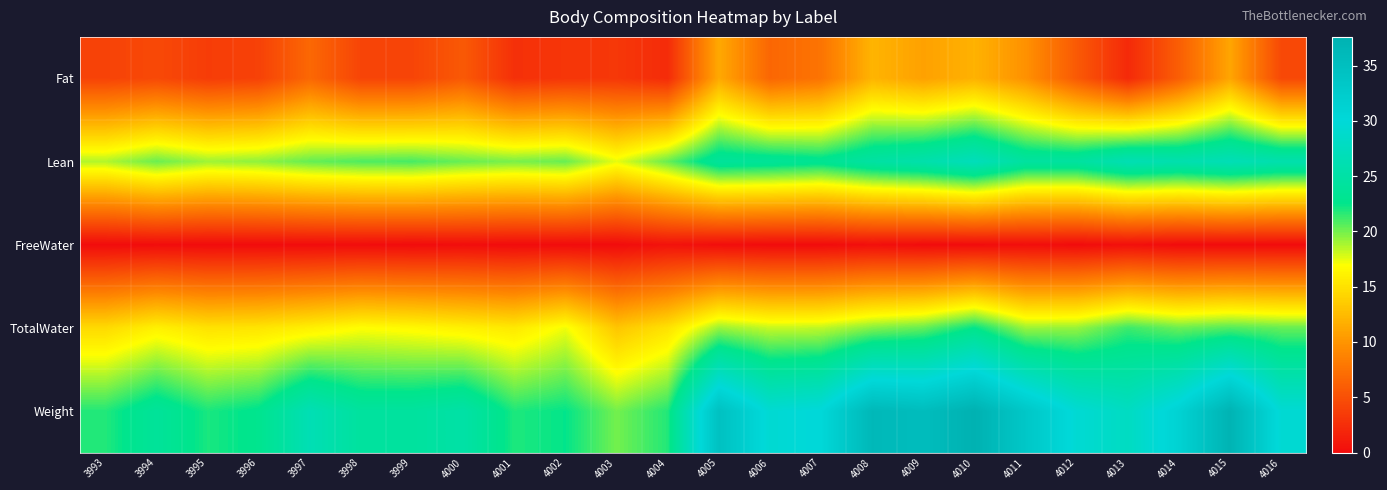

At which category is the sum across all series the highest?

4010